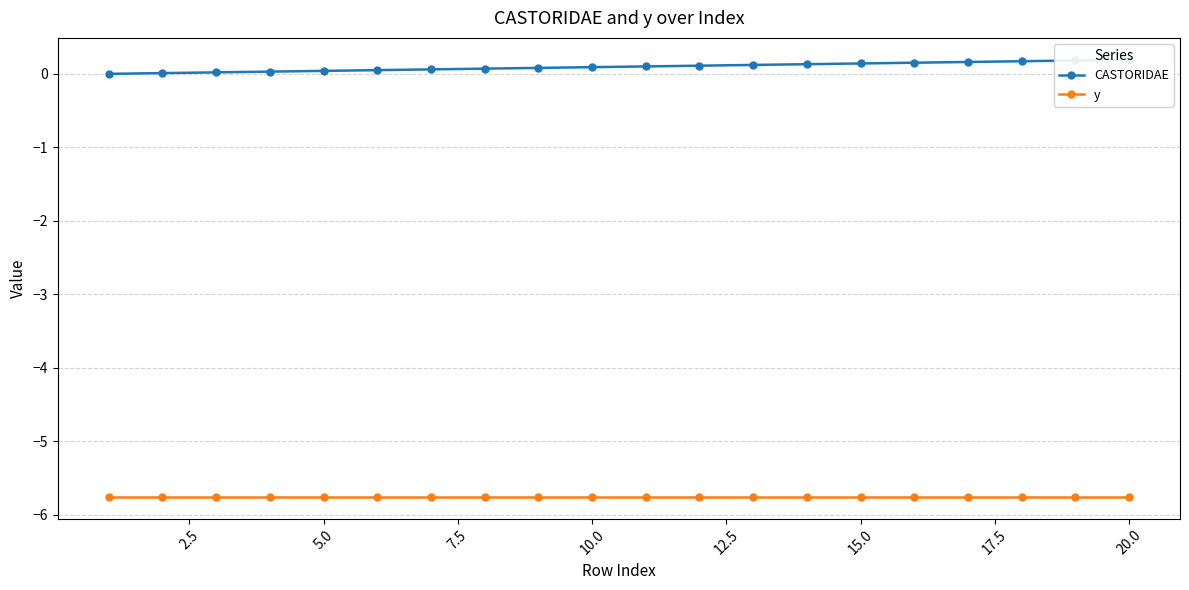

Which series has the largest total across all categories?

CASTORIDAE